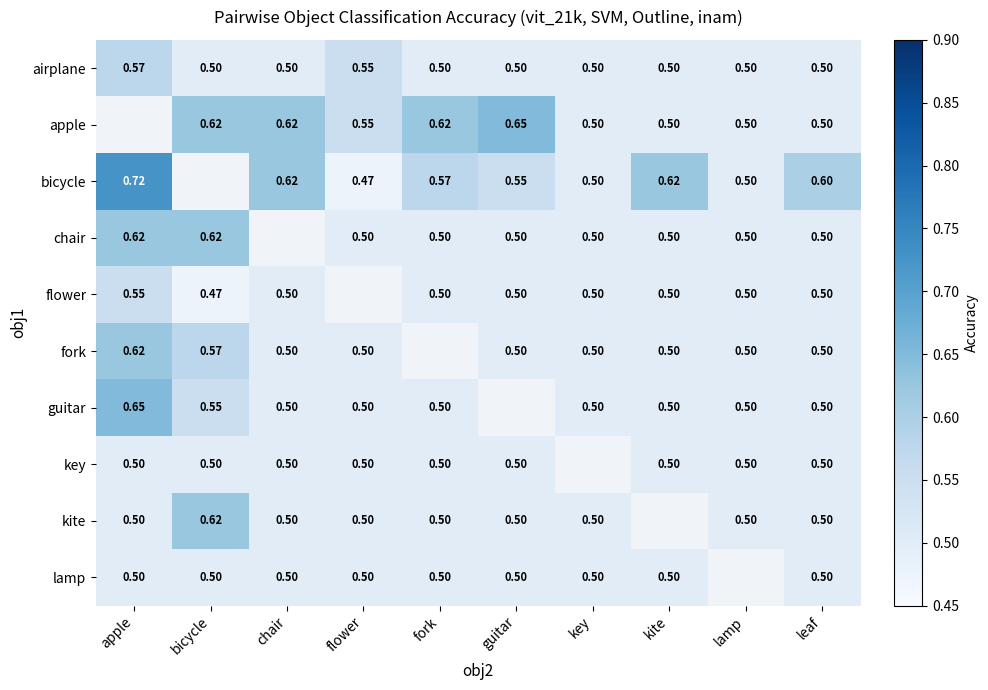

What is the difference between the maximum and minimum values in the kite series?

0.1